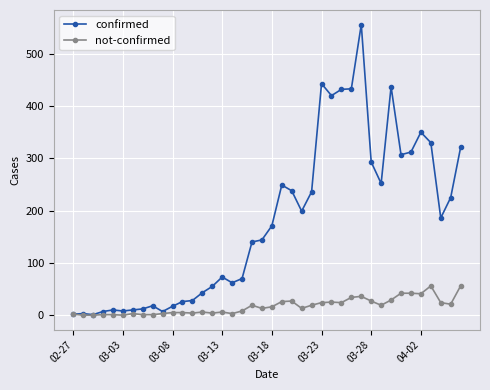

At how many categories does at least one series exceed 413?

6